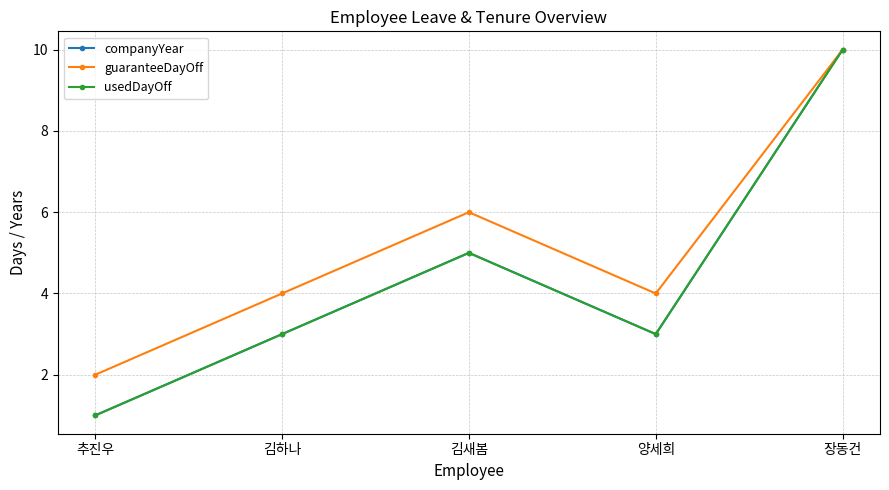

List the labels in order of guaranteeDayOff value, smallest first.

추진우, 김하나, 양세희, 김새봄, 장동건